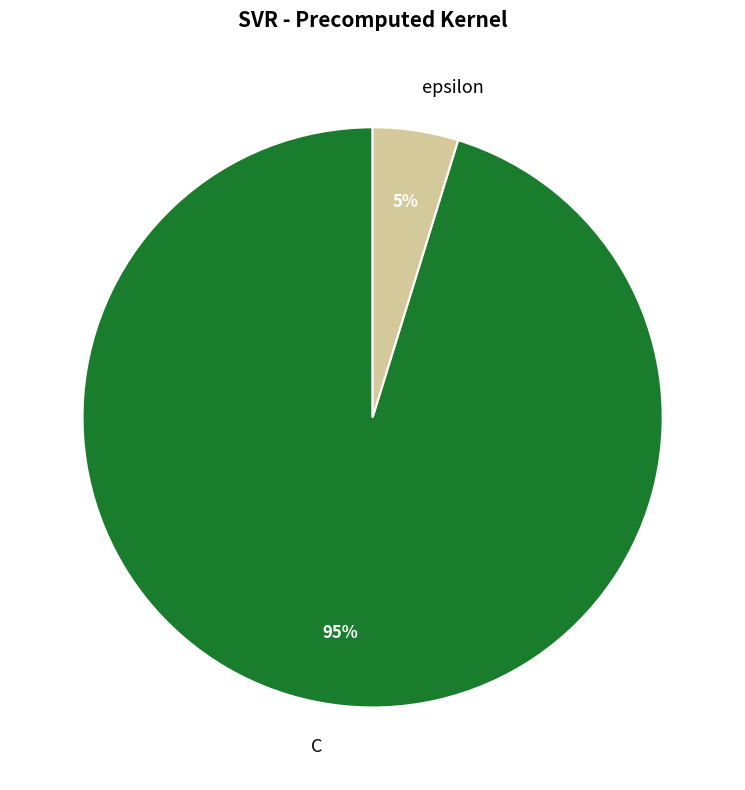

Rank the categories by value from highest to lowest.

C, epsilon